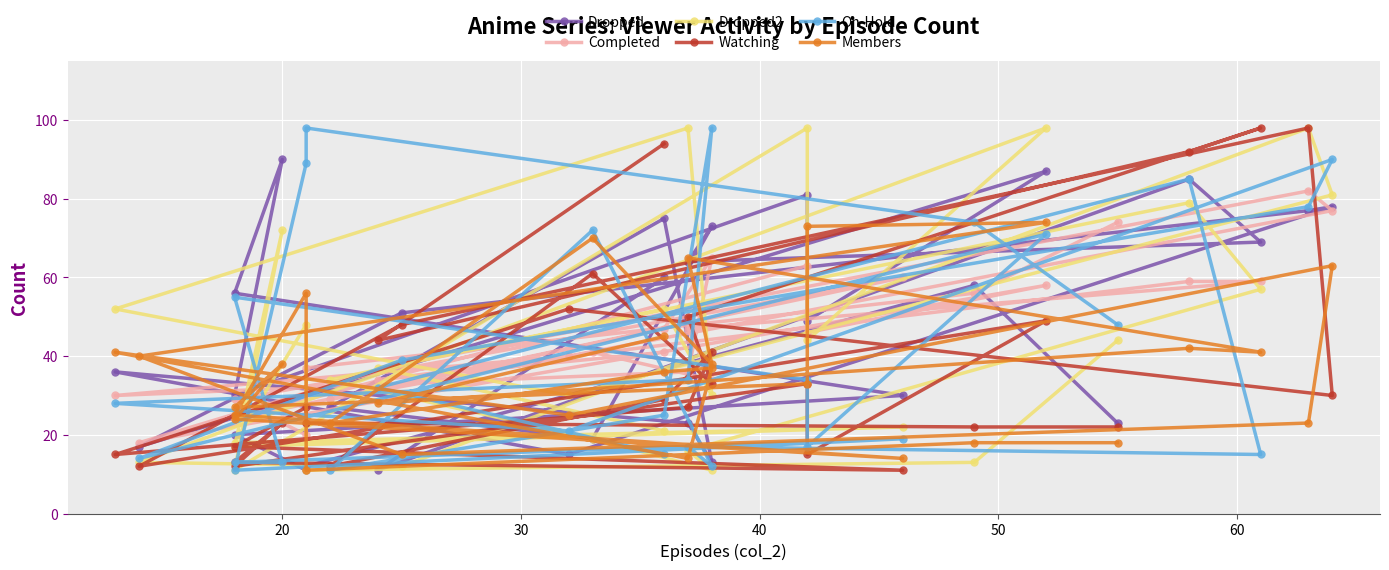

After their last crossing, which series has the higher values: On-Hold or Dropped?

Dropped